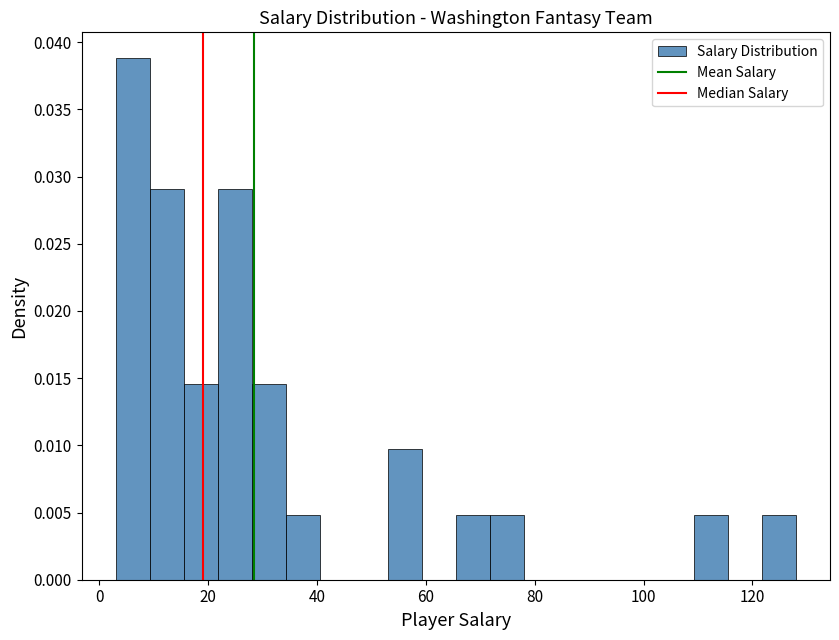

Around what value on the x-axis is the tallest bar? Give the approximate position of its centre, as read against the axis.

6